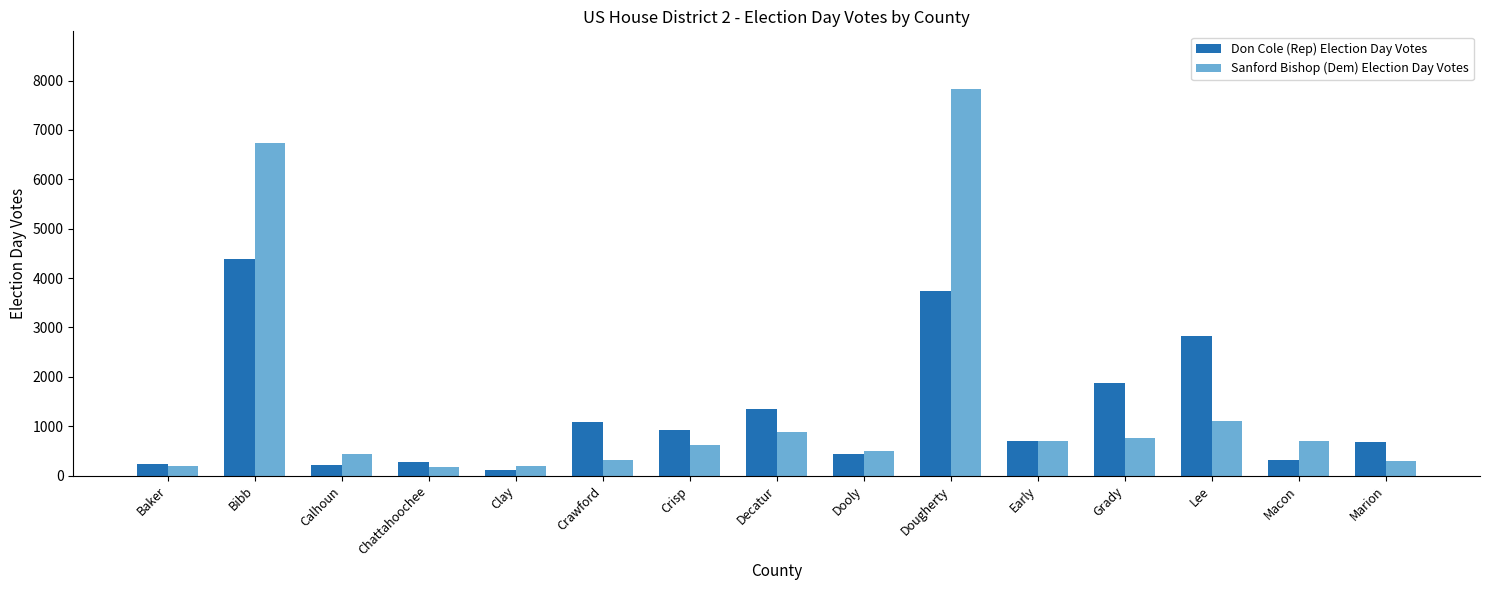

At which category is the sum across all series the highest?

Dougherty